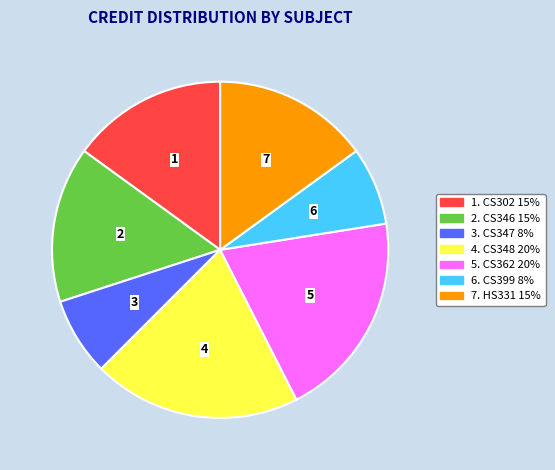

Does any single category account for the majority?

No